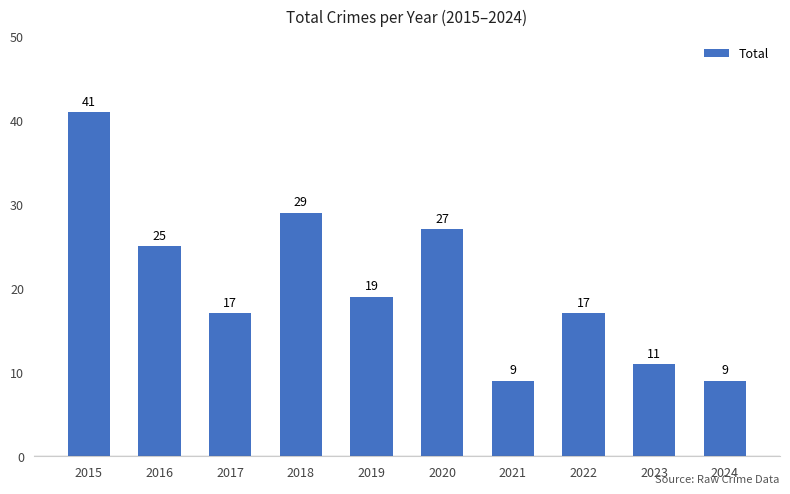

Reading left to right, transcribe all the data shown in this chart.

2015=41	2016=25	2017=17	2018=29	2019=19	2020=27	2021=9	2022=17	2023=11	2024=9